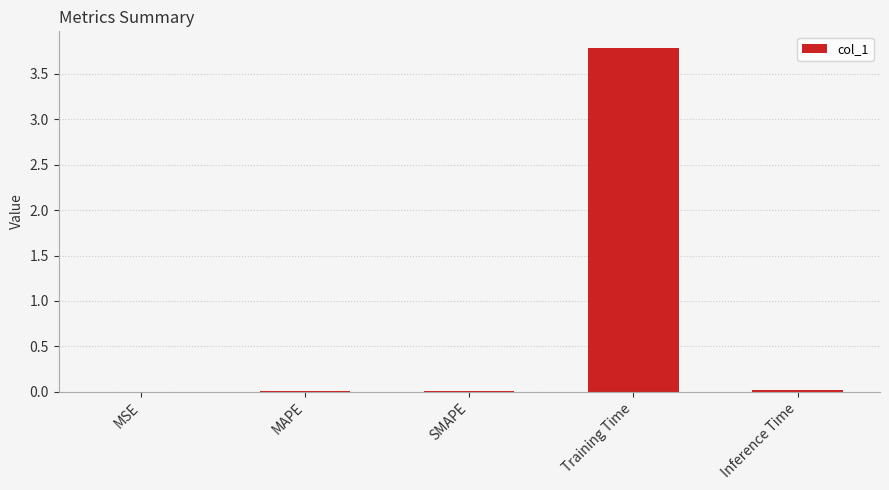

What is the greatest value displayed?

3.8